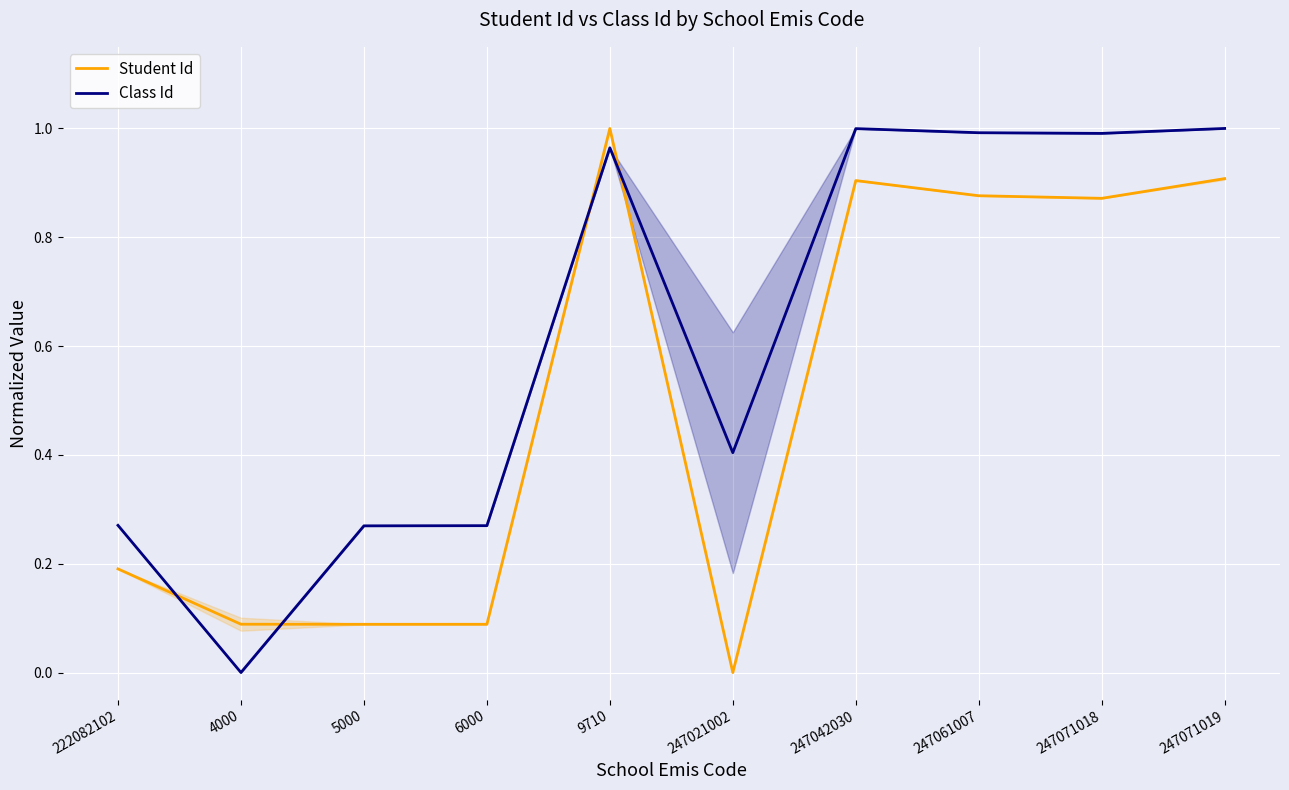

At how many categories does at least one series exceed 0?

10